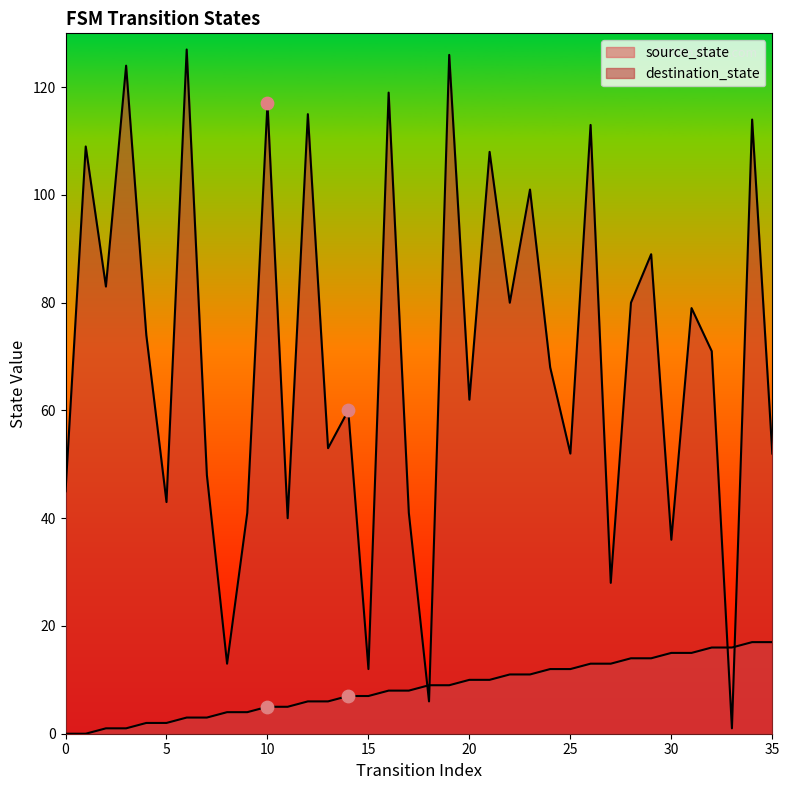

Which series has the largest Y range (max minus min)?

destination_state